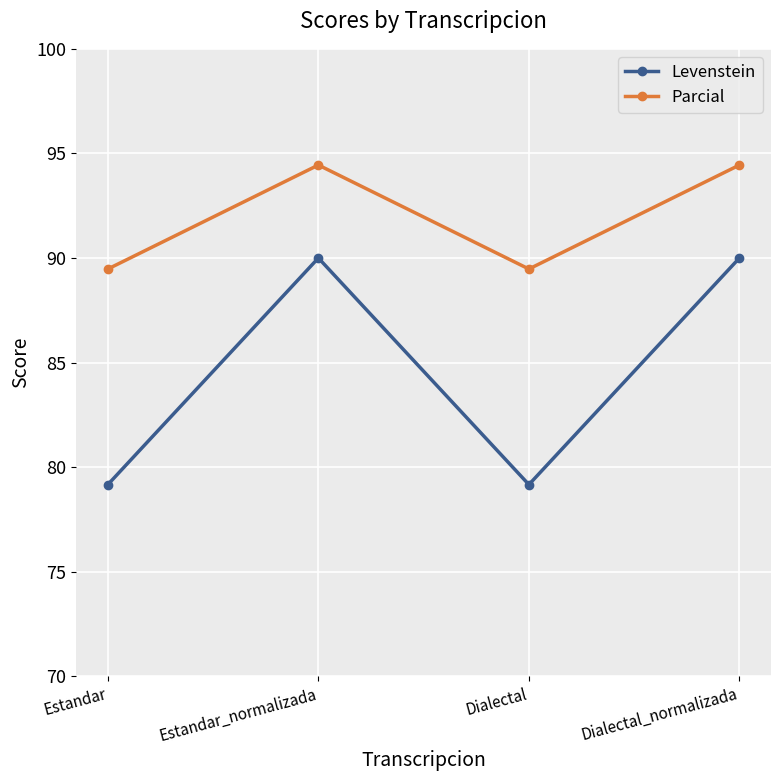

True or false: Parcial and Levenstein intersect in this chart.

False